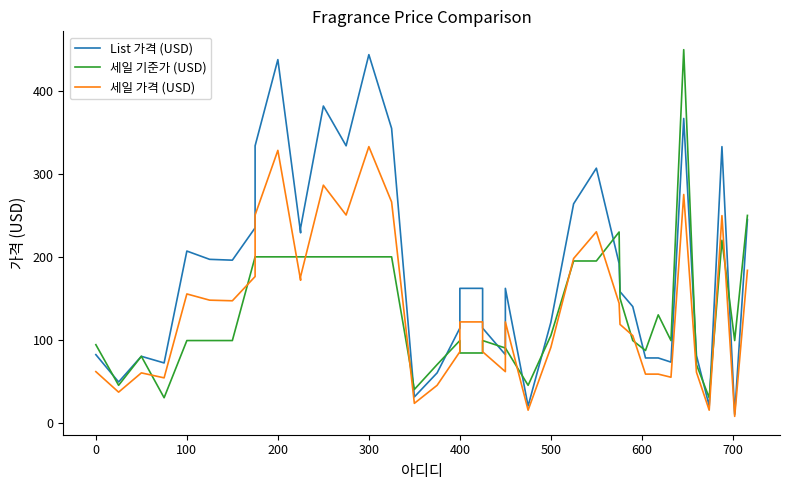

Is the value of 세일 가격 (USD) at 100 greater than the value of 세일 기준가 (USD) at 16?

Yes